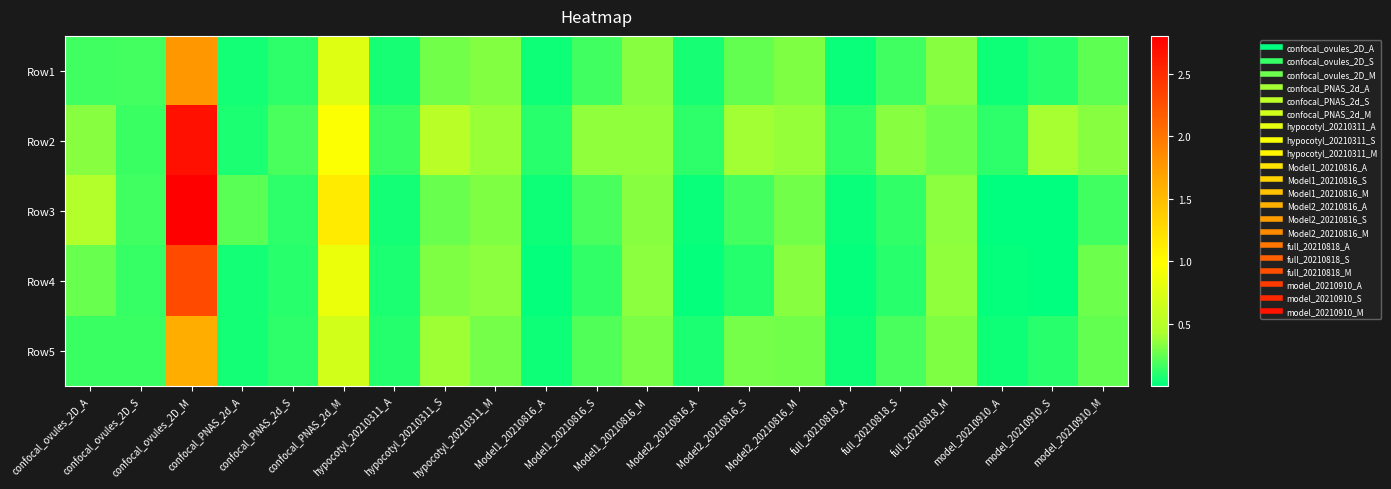

List the series in order of their peak value, highest first.

Row3, Row2, Row4, Row1, Row5